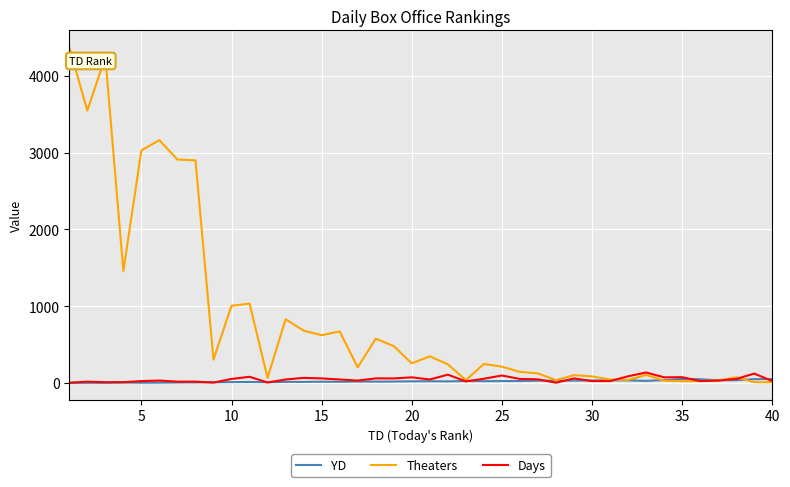

Which series has the widest spread of values?

Theaters